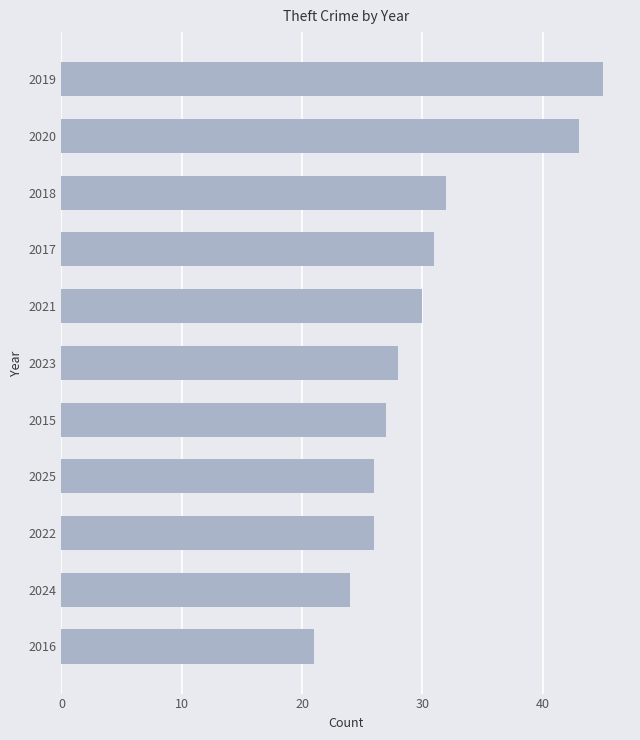

Read the value at 2025, to the nearest 5.

25